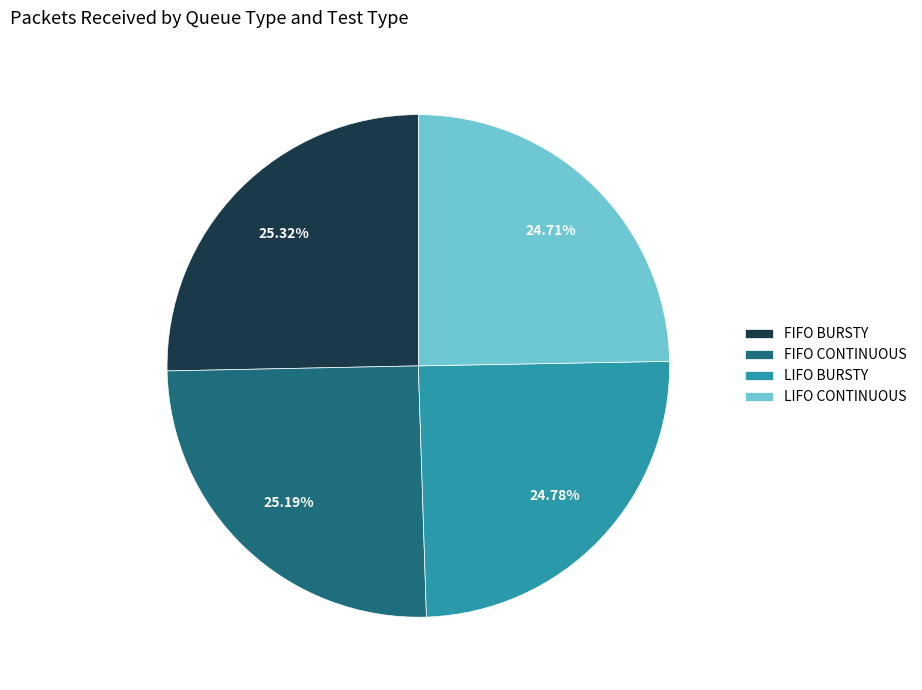

What is the ratio of the value at LIFO CONTINUOUS to the value at FIFO BURSTY?

1.0